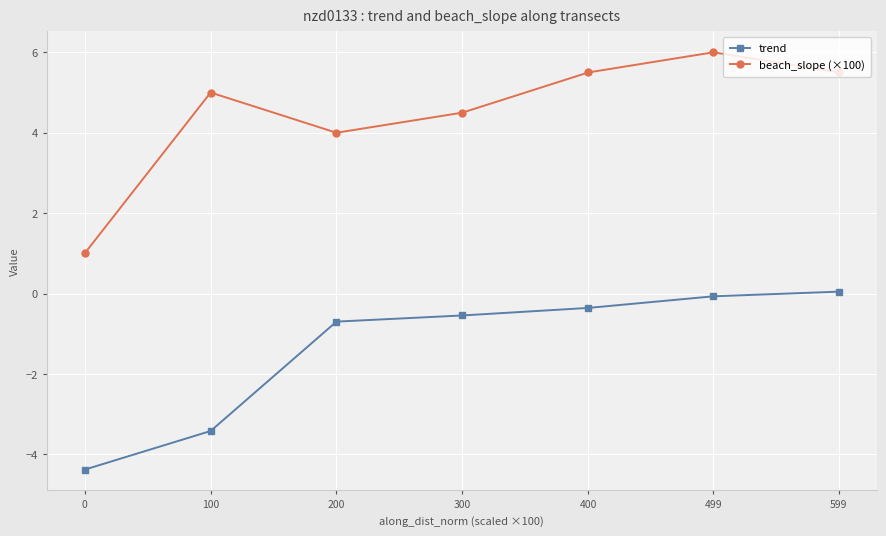

Is it true that trend equals -5.5 at 100?

False